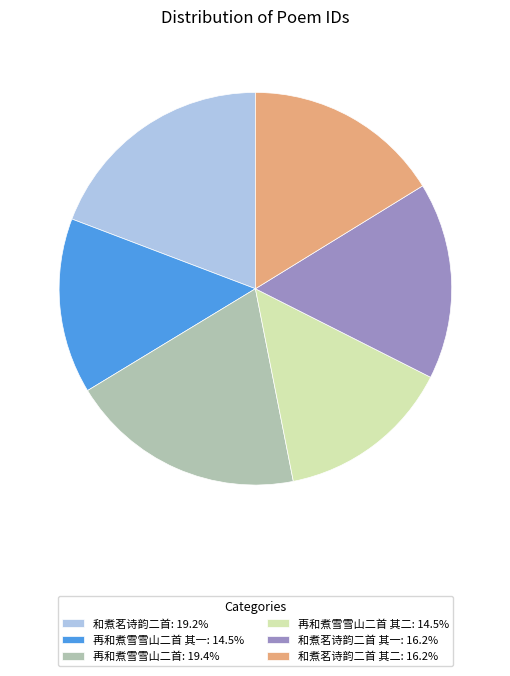

Do 再和煮雪雪山二首 其一: 14.5% and 再和煮雪雪山二首 其二: 14.5% together represent more than half of the pie?

No